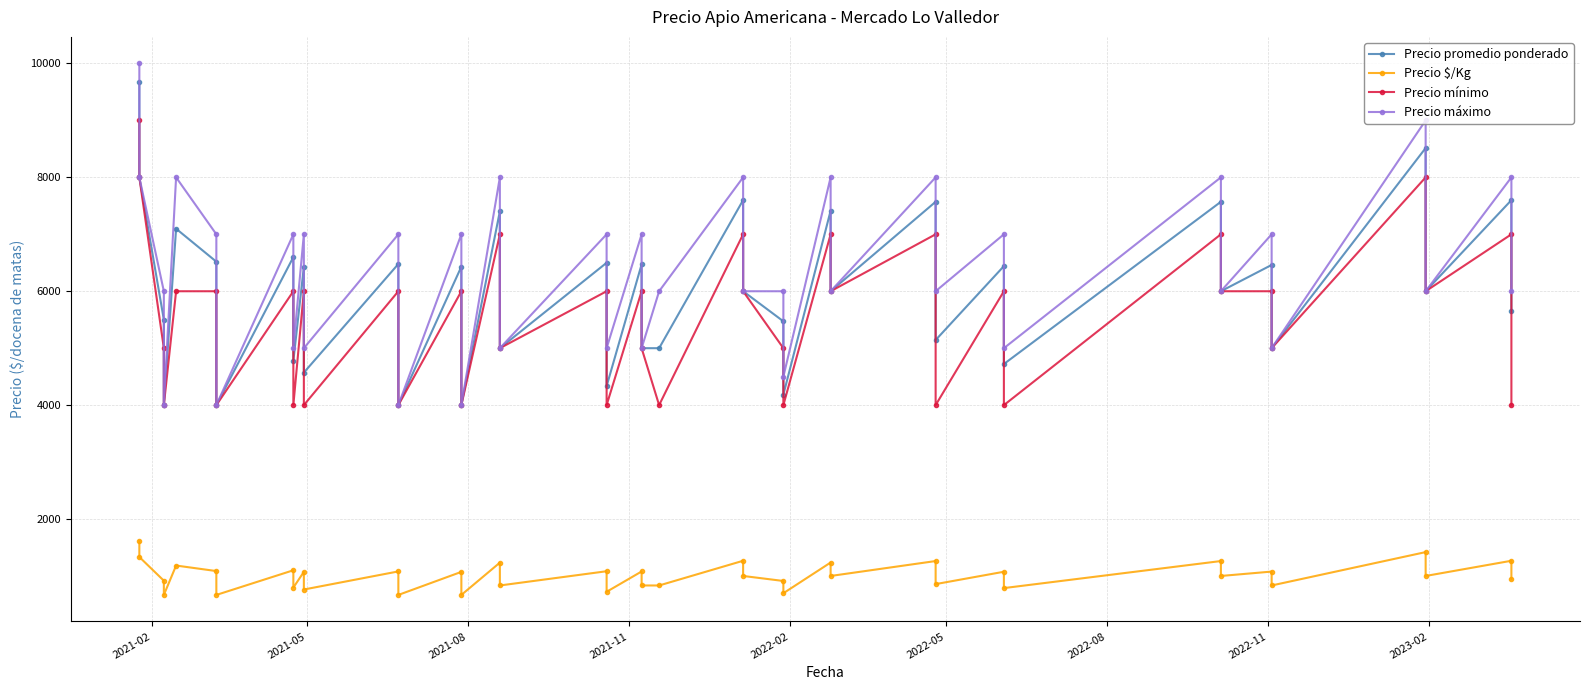

True or false: Precio mínimo and Precio $/Kg cross at least once.

False